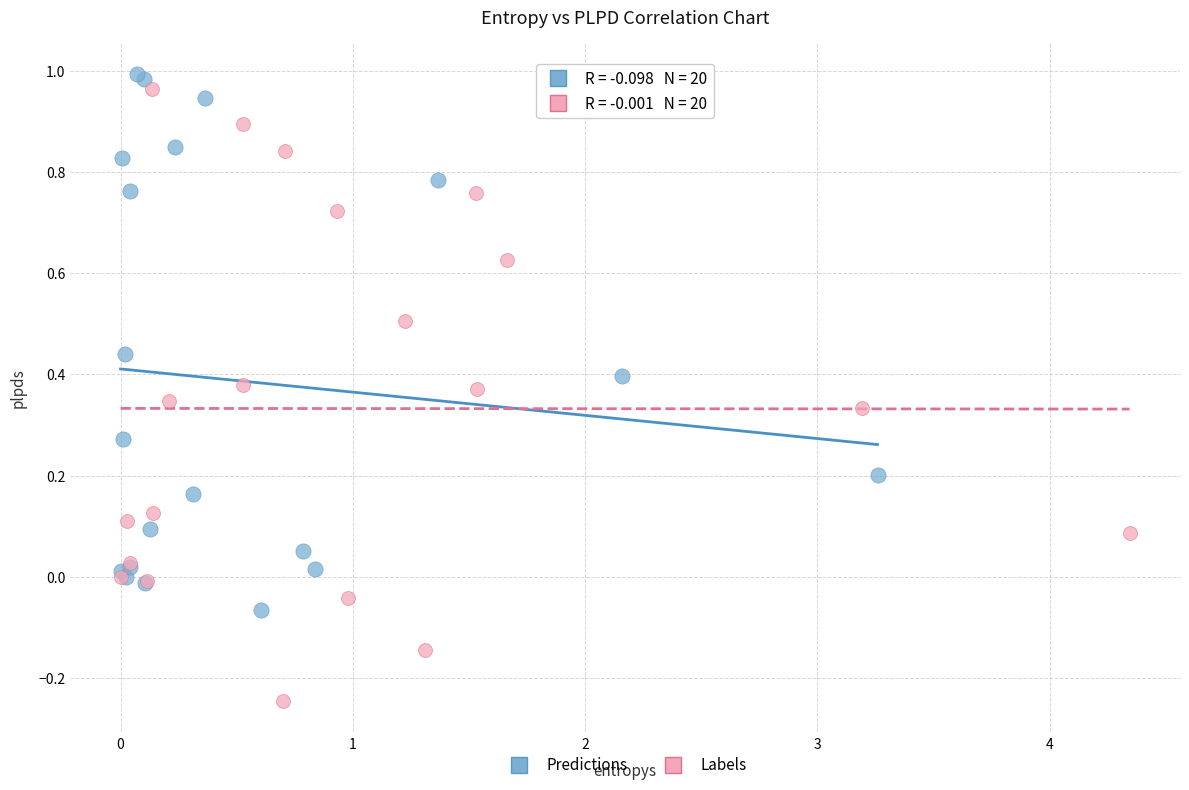

Which series contains the highest Y value?

Predictions